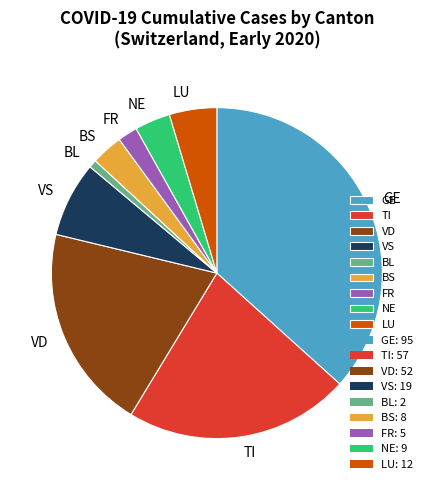

True or false: NE accounts for 3% of the total.

True